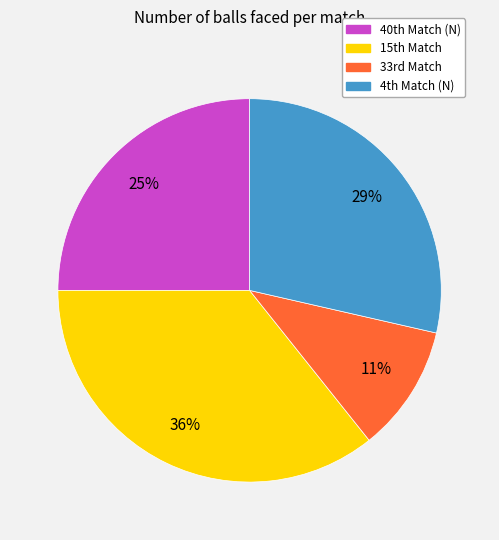

What is the largest slice in the pie chart?

15th Match